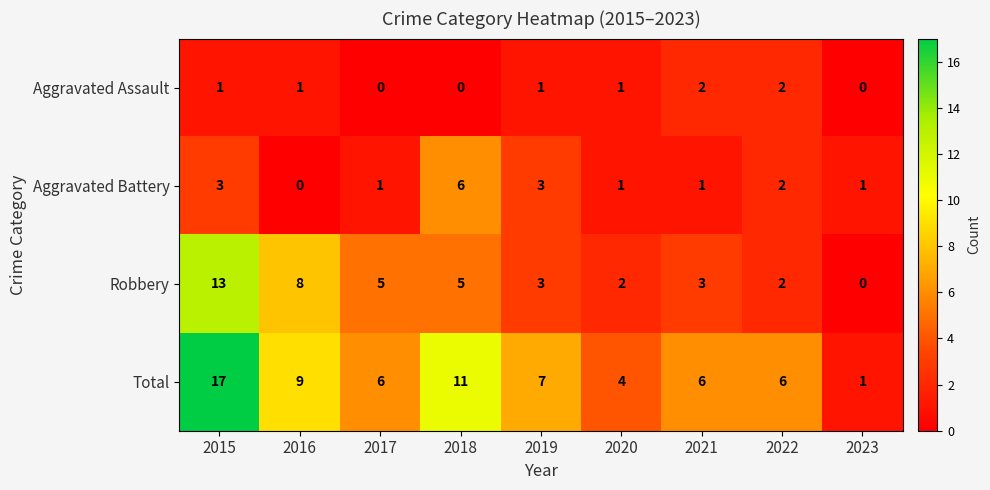

What is the total value across all series at 2022?

12